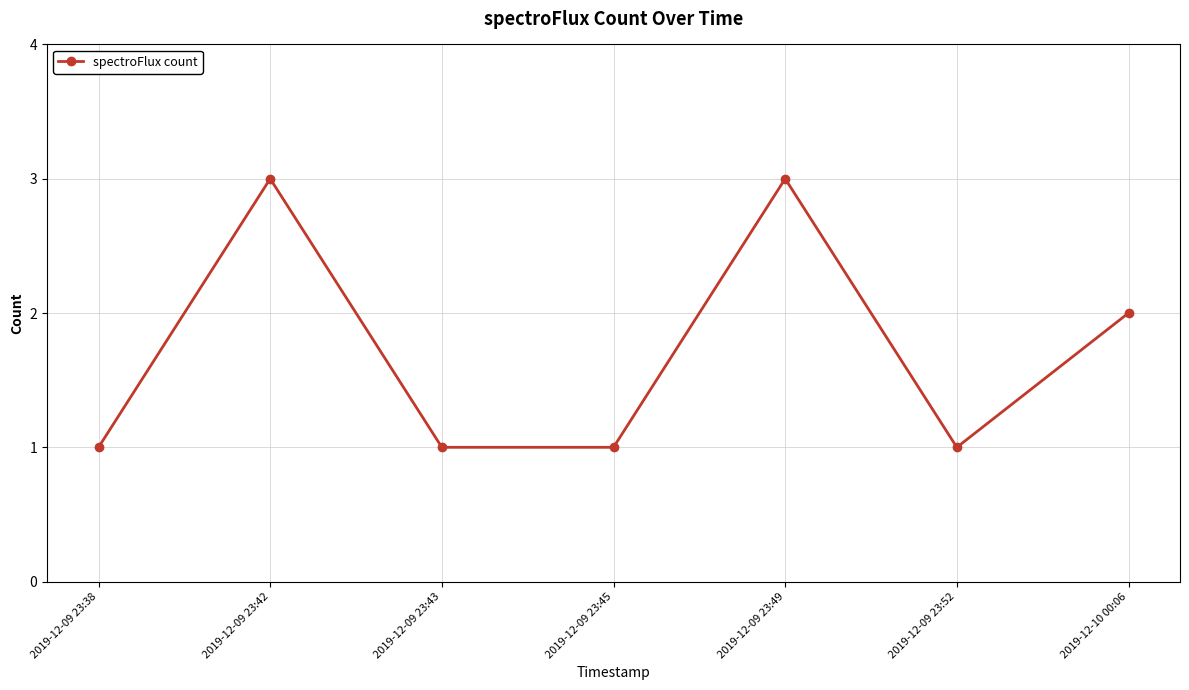

Reading left to right, list all the values displayed in this chart.

2019-12-09 23:38=1	2019-12-09 23:42=3	2019-12-09 23:43=1	2019-12-09 23:45=1	2019-12-09 23:49=3	2019-12-09 23:52=1	2019-12-10 00:06=2